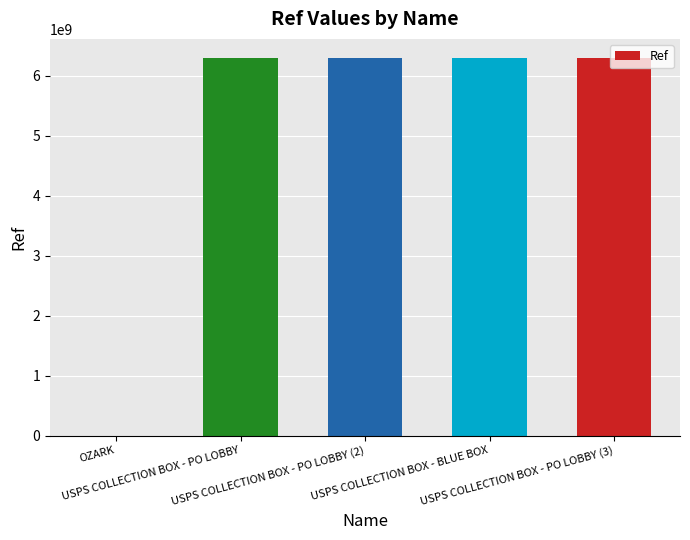

Are the bars horizontal?

No